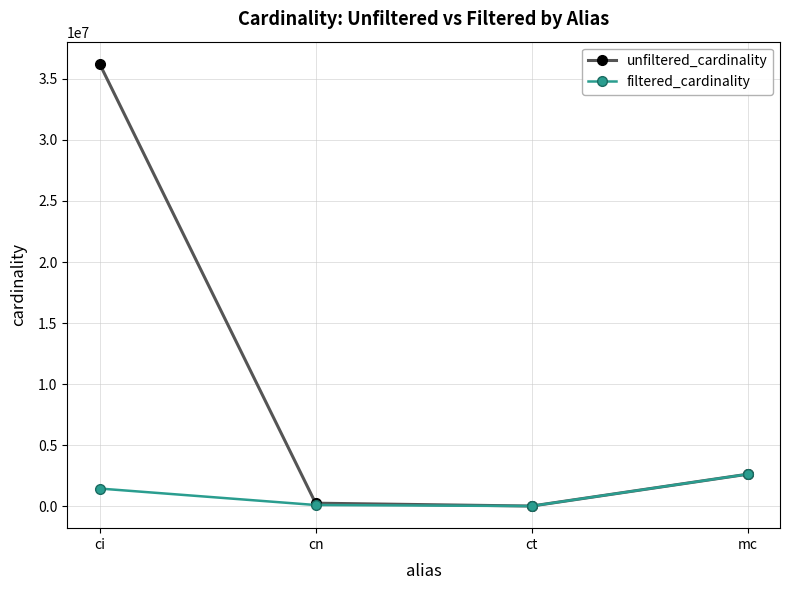

What position from the right is ct?

2